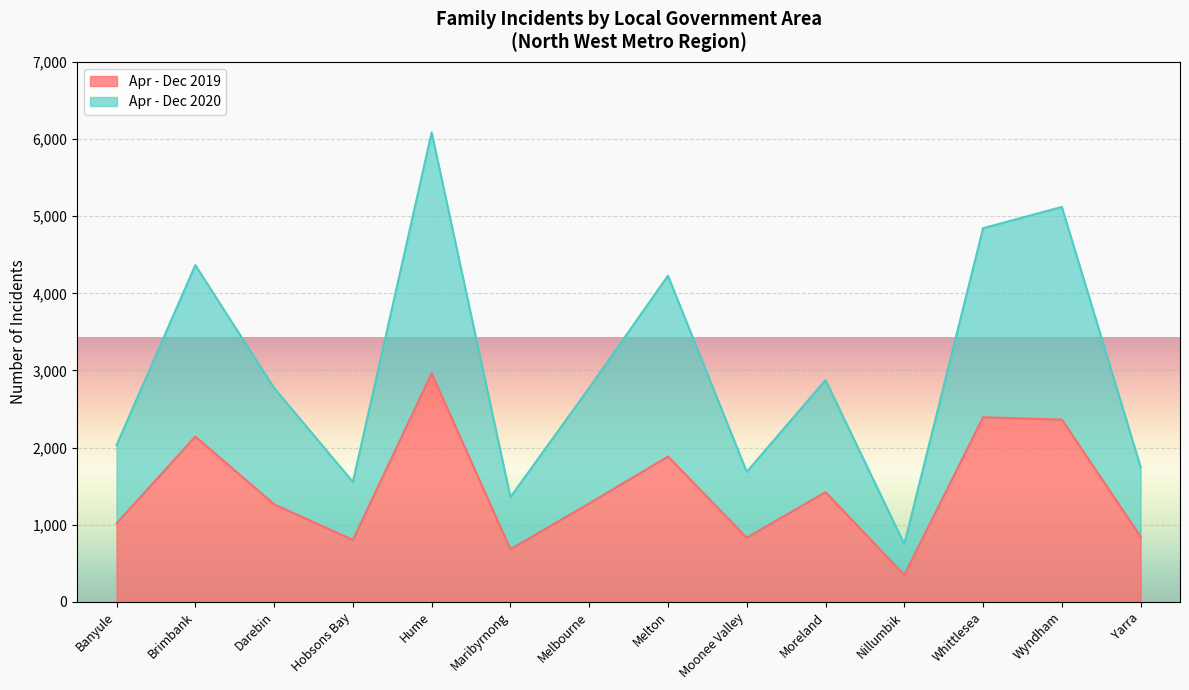

What is the sum of all Apr - Dec 2020 values?

42194